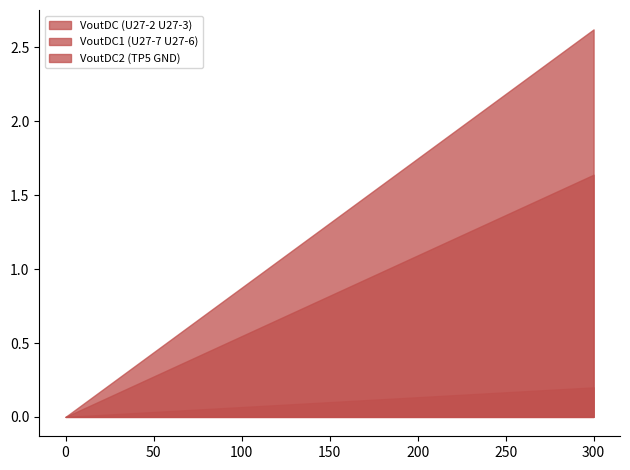

Between 275 and 250, which is larger?

275